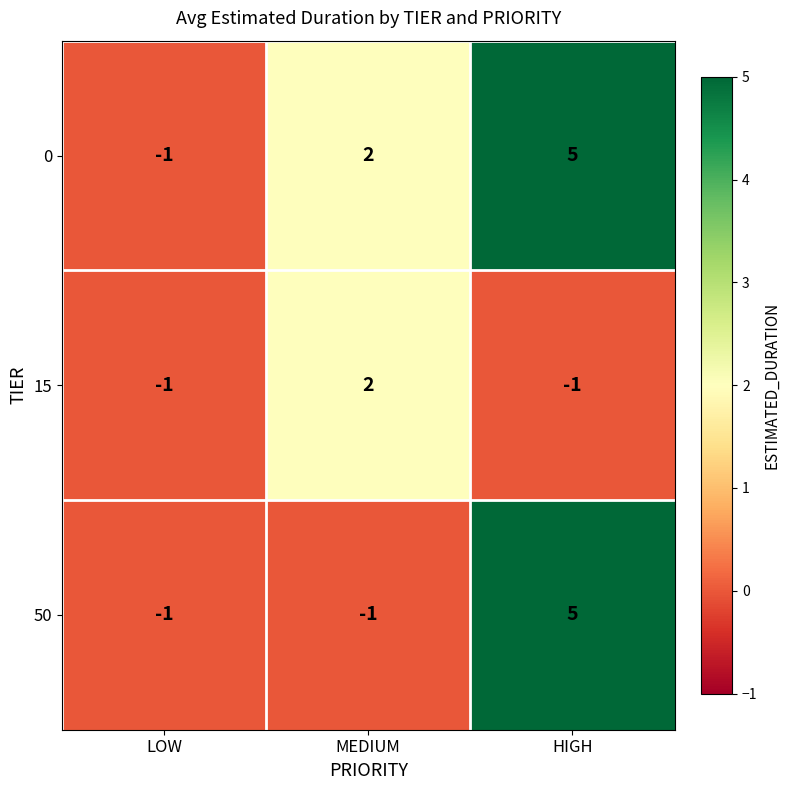

Reading left to right, extract all data points from this chart.

0: LOW=-1	MEDIUM=2	HIGH=5
15: LOW=-1	MEDIUM=2	HIGH=-1
50: LOW=-1	MEDIUM=-1	HIGH=5